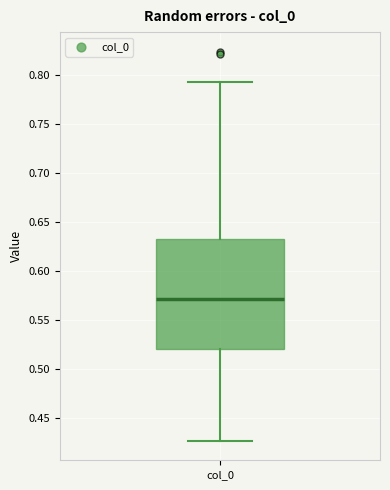

Transcribe this box plot: give where the median line is, the range the box spans, and where the two whiskers end, as read against the y-axis. The values are not printed on the chart, so give them approximately, as read against the axis.

median 0.570, box 0.520 to 0.630, whiskers 0.425 to 0.790